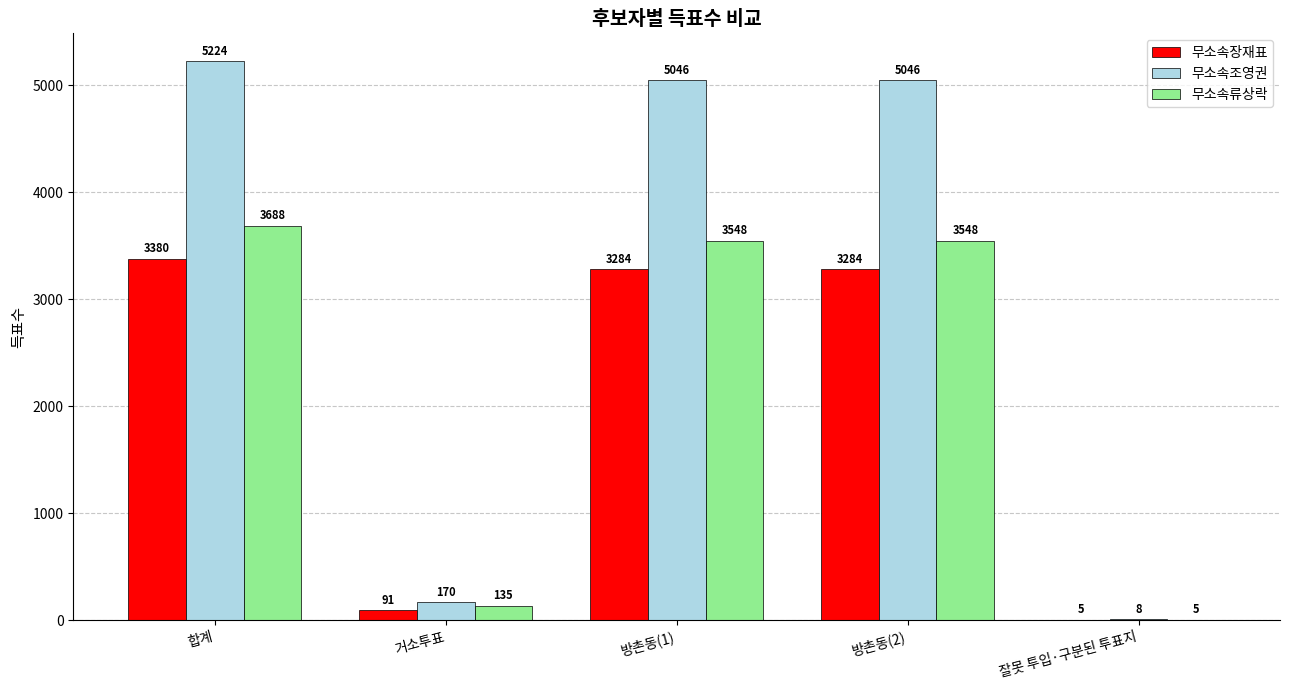

The value of 무소속조영권 at 방촌동(2) is 5046. True or false?

True